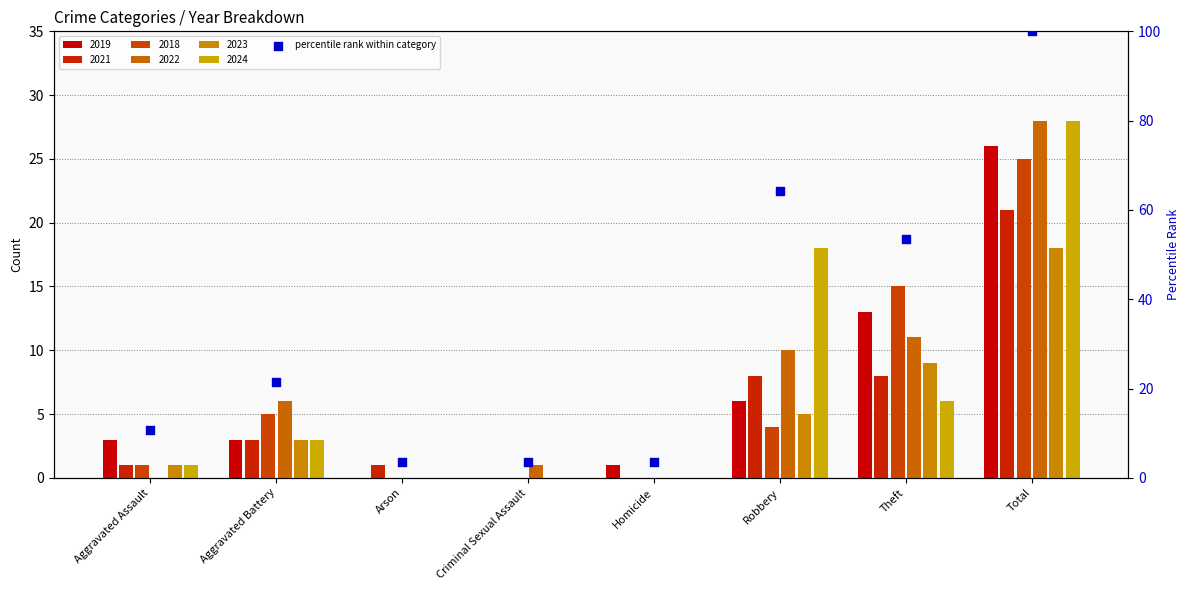

What is the ratio of the value at Aggravated Assault to the value at Robbery?

0.2